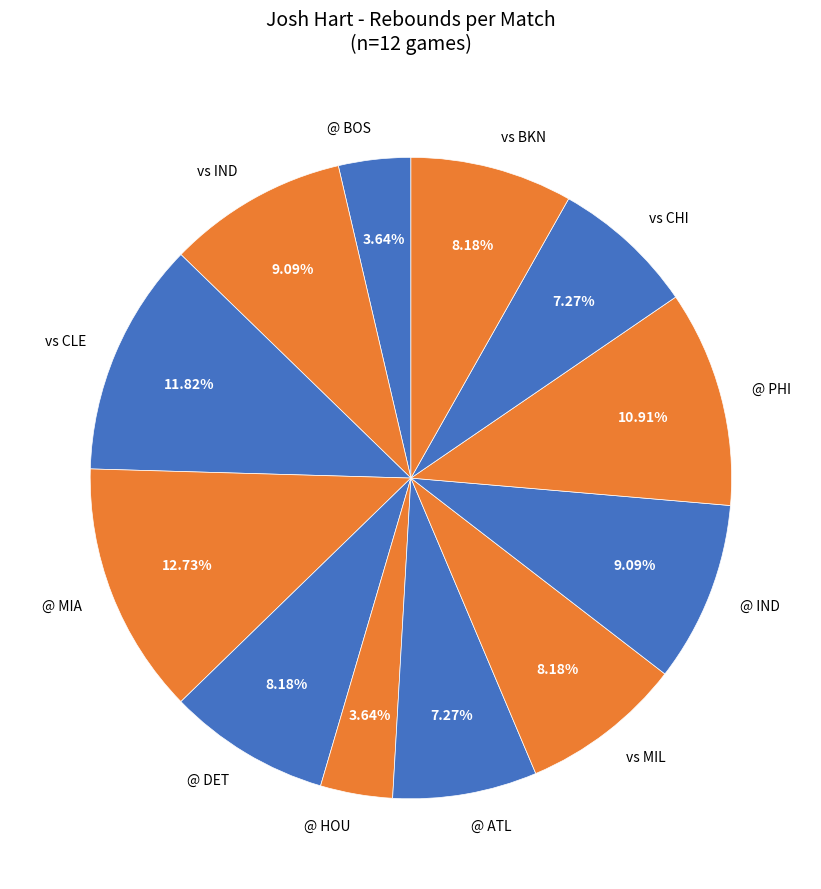

Approximately how many times larger is the value at vs CHI compared to vs BKN?

0.9